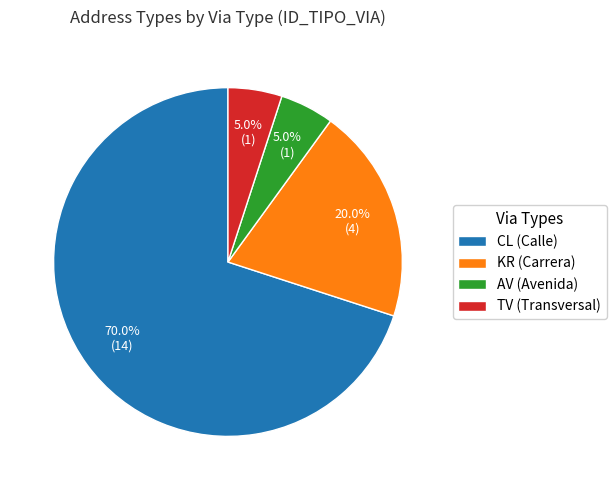

To the nearest percent, what is the difference between the largest and smallest slice percentages?

65%